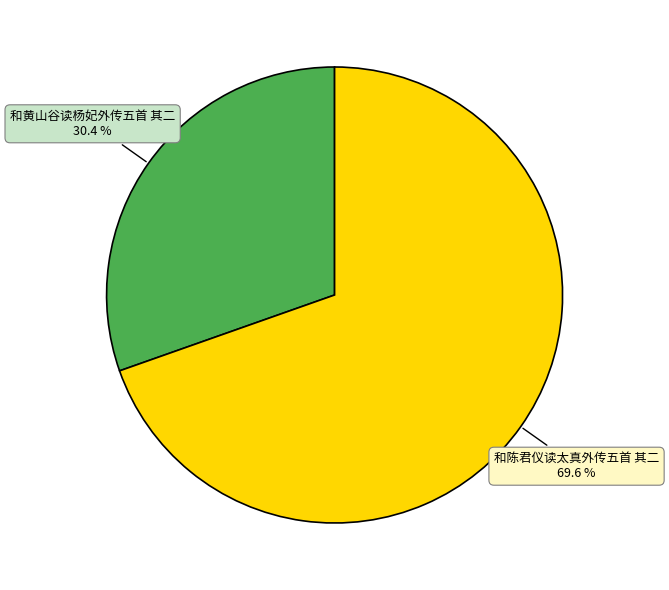

Rank the categories by value from lowest to highest.

和黄山谷读杨妃外传五首 其二, 和陈君仪读太真外传五首 其二